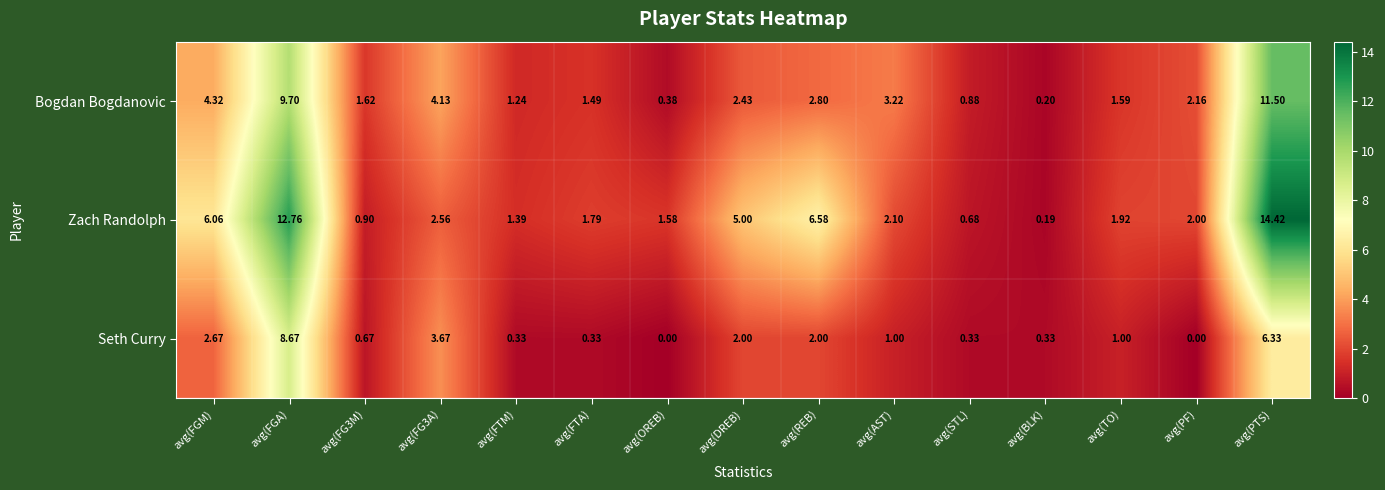

At which category is the sum across all series the highest?

avg(PTS)